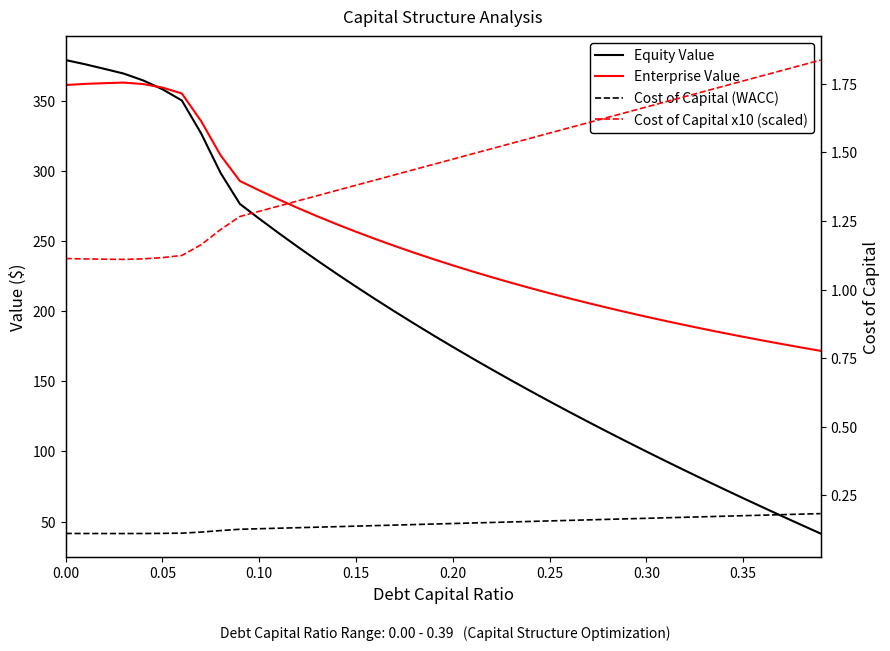

Which series has the largest range (max minus min)?

Equity Value